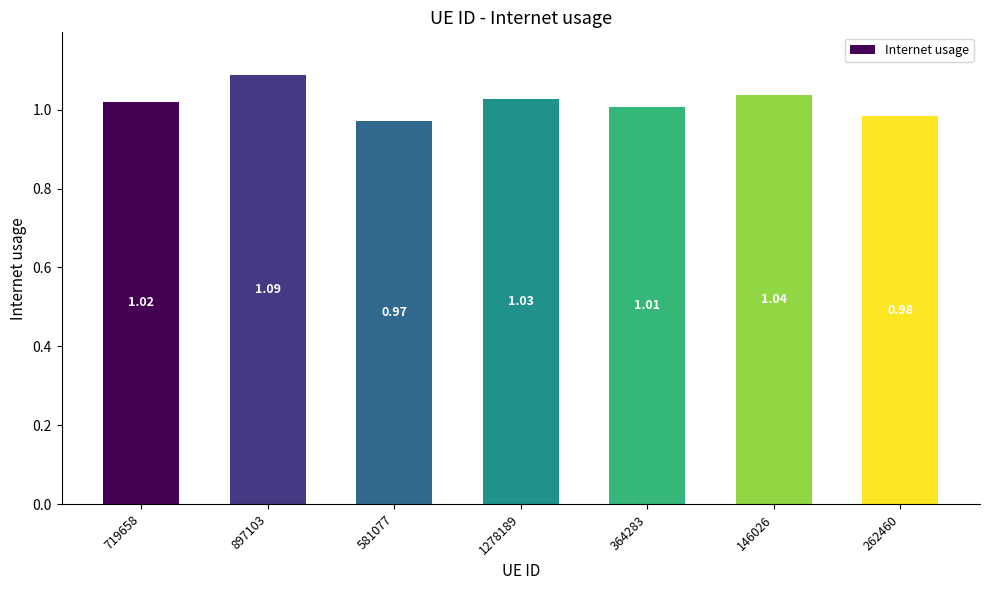

Rank the categories by value from lowest to highest.

581077, 262460, 364283, 719658, 1278189, 146026, 897103